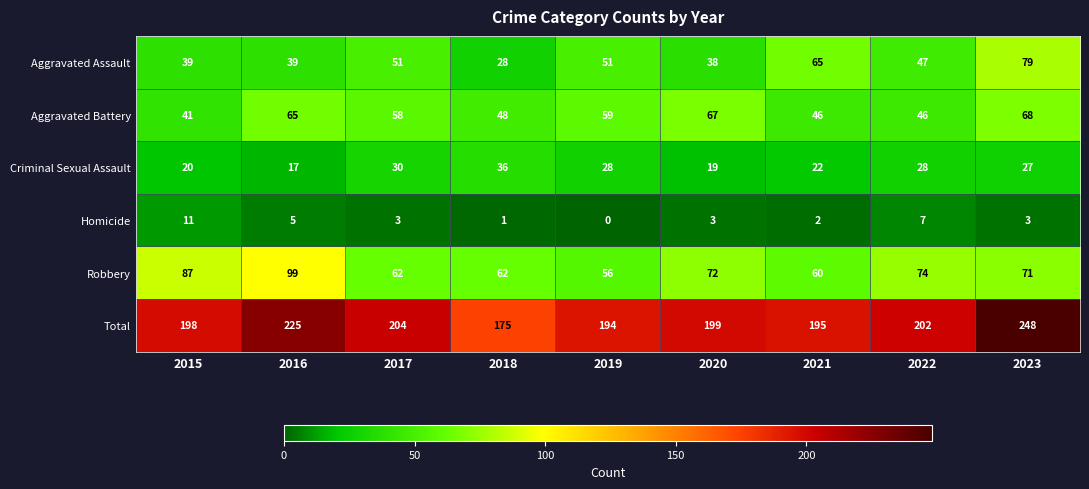

How many data points does each series have?

9